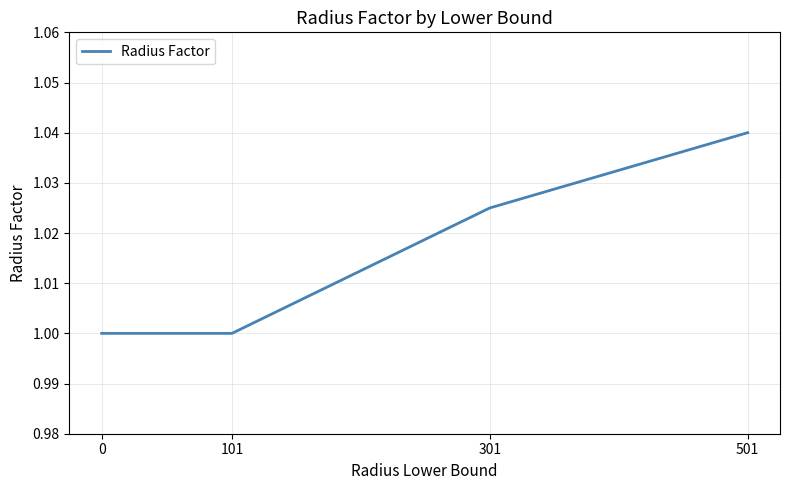

True or false: the data shows 1.0 at 0.

True